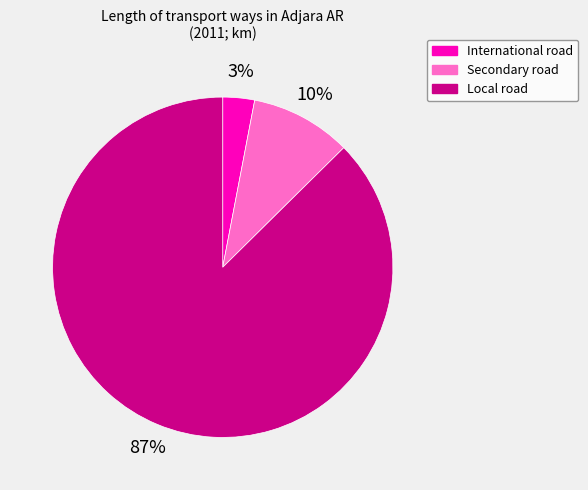

Between Local road and International road, which is larger?

Local road